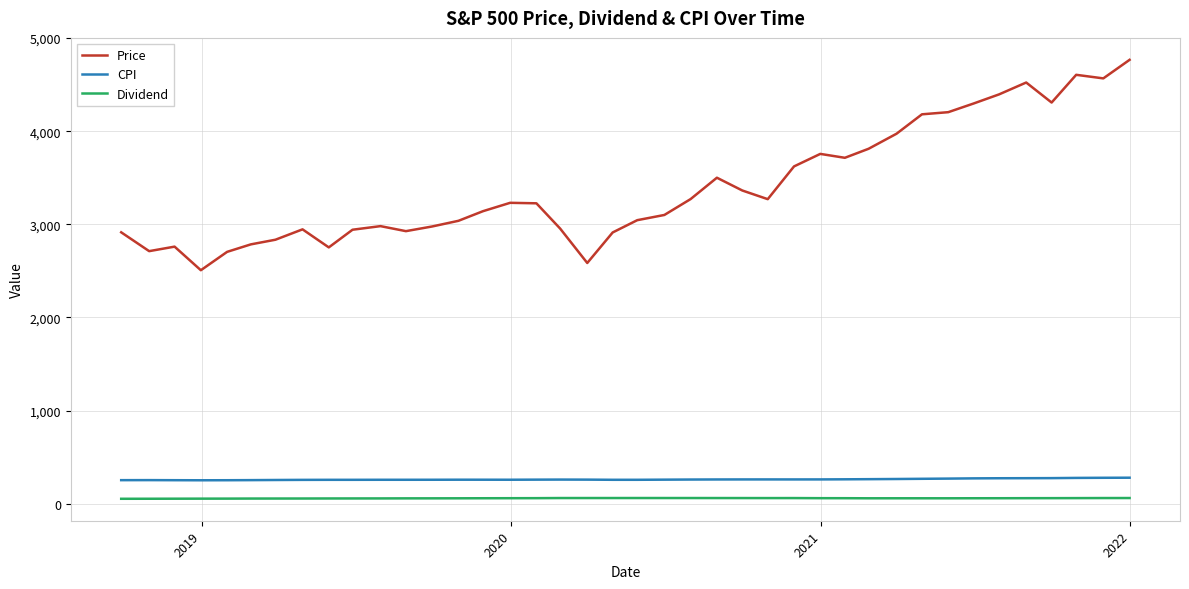

What is the minimum value shown in the chart?

52.5